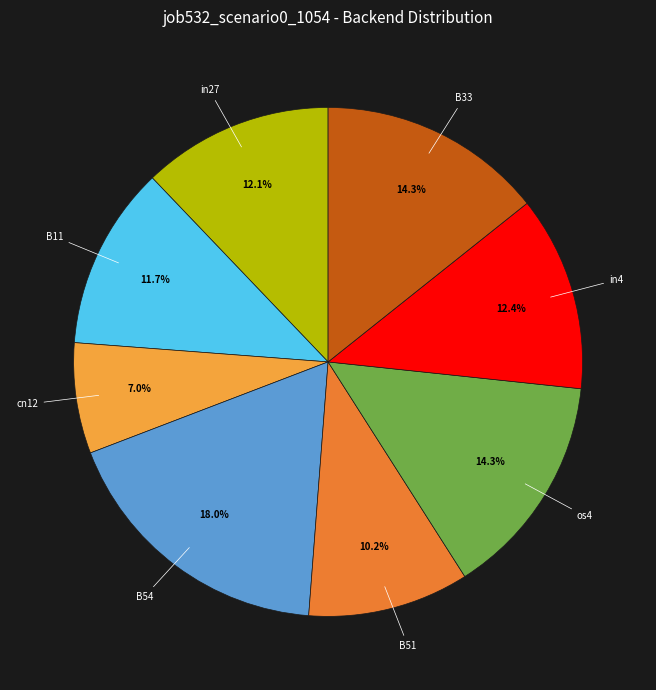

Is there any slice that represents more than half of the pie?

No